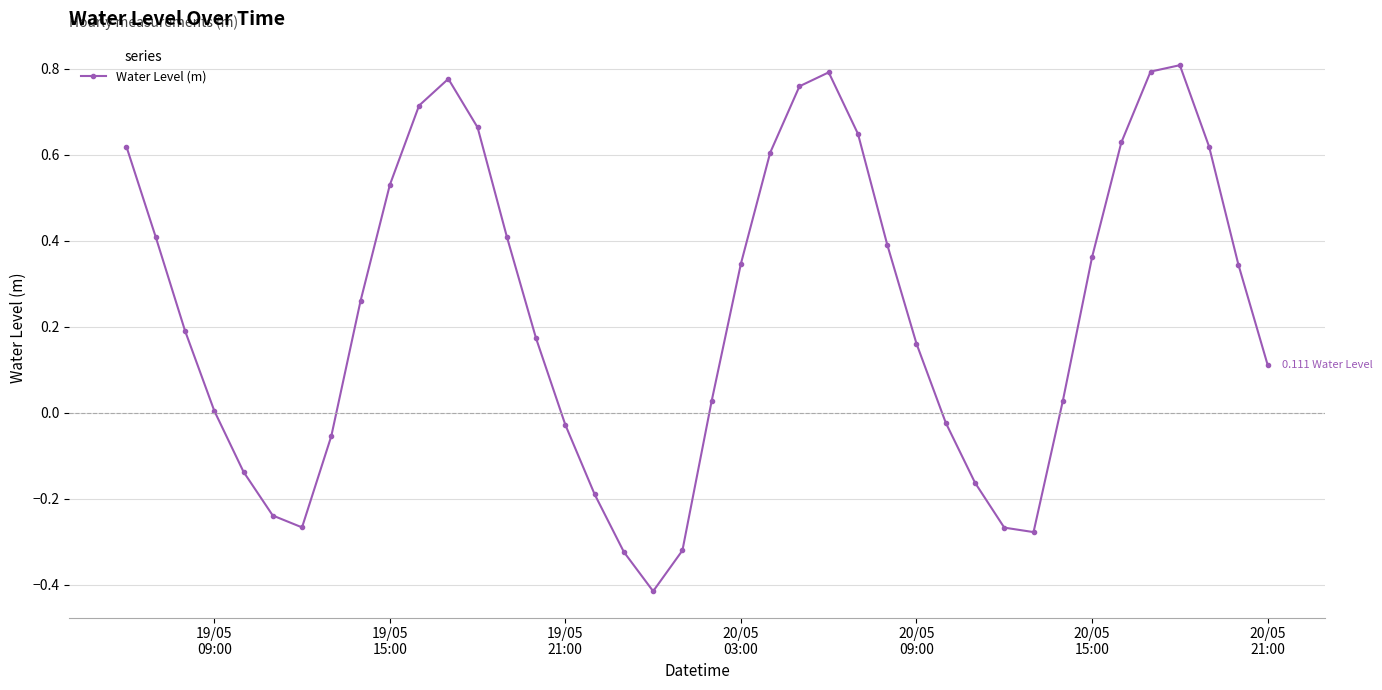

Count the number of categories in the chart.

40